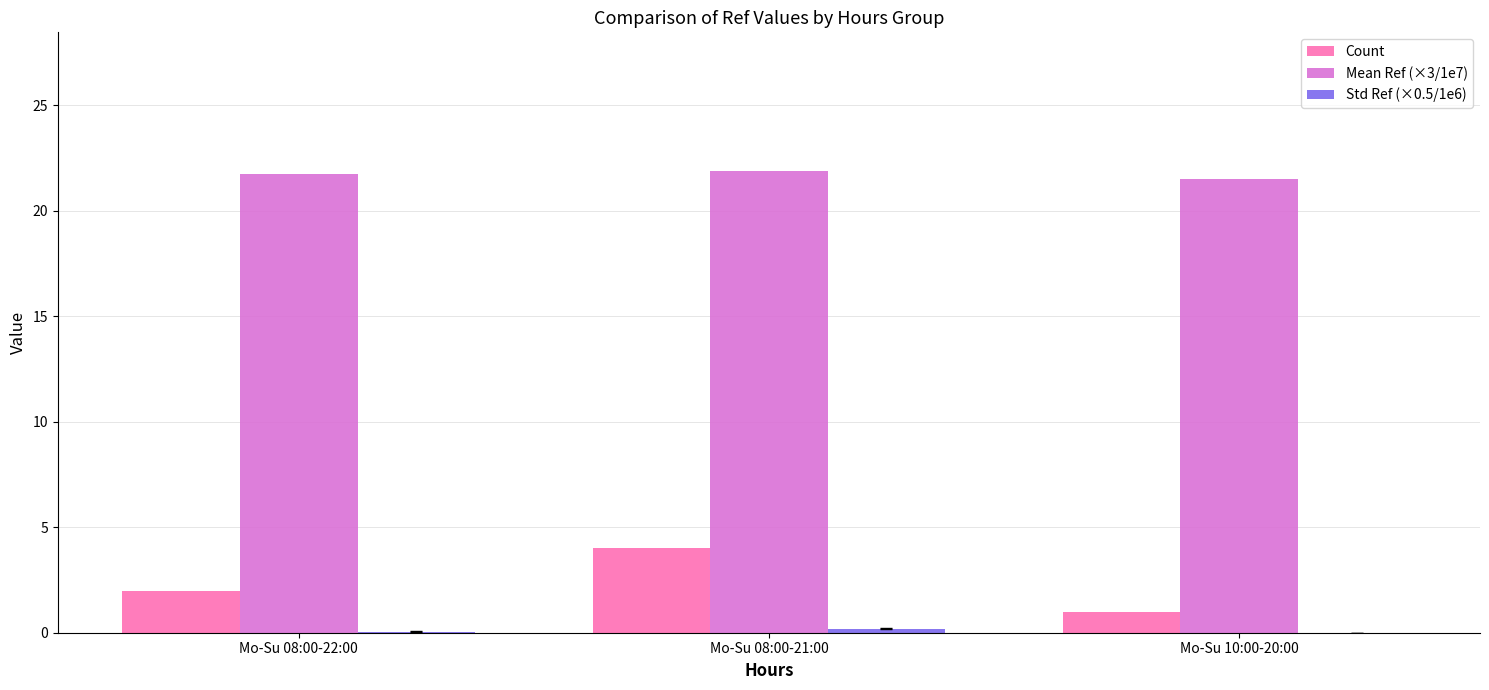

At which label does Count reach its peak?

Mo-Su 08:00-21:00